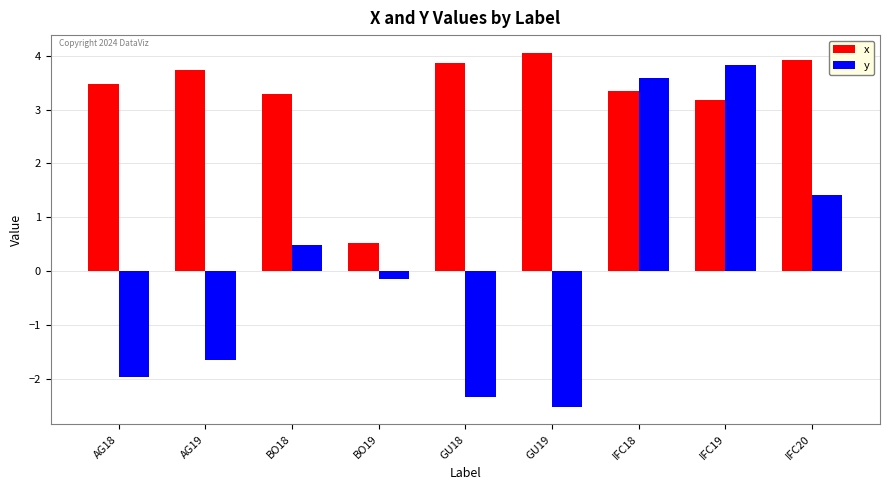

Reading right to left, what are all the values shown in this chart?

x: 3.9	3.2	3.3	4.1	3.9	0.5	3.3	3.7	3.5
y: 1.4	3.8	3.6	-2.5	-2.3	-0.1	0.5	-1.7	-2.0